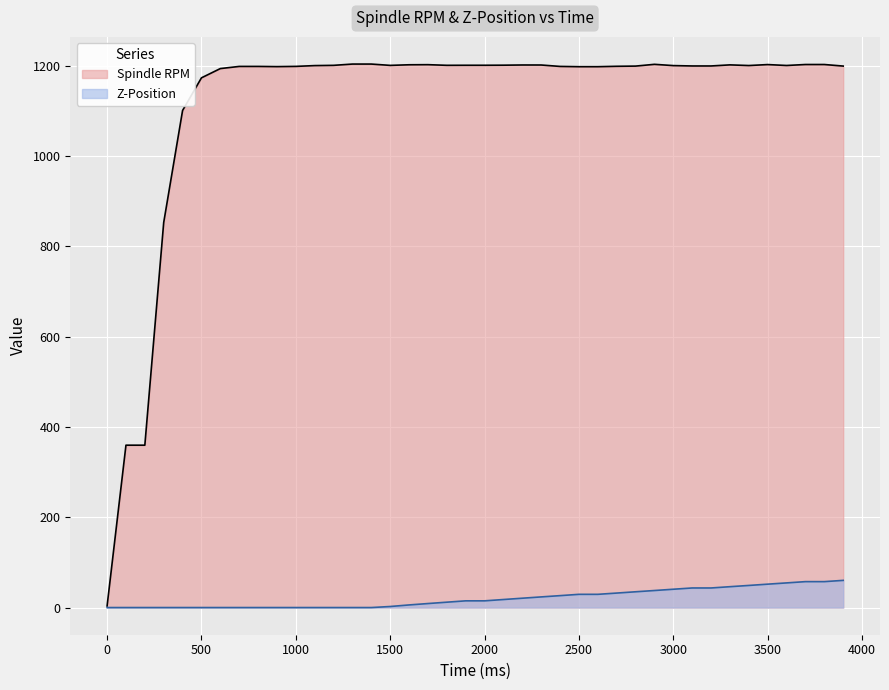

True or false: Spindle RPM and Z-Position cross at least once.

False